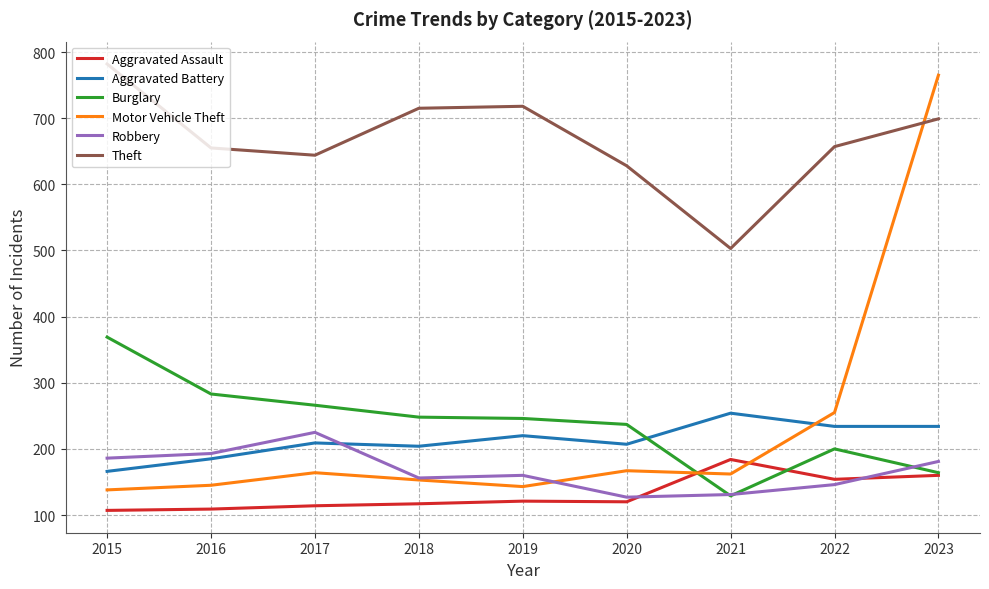

What is the average value of the Motor Vehicle Theft series?

232